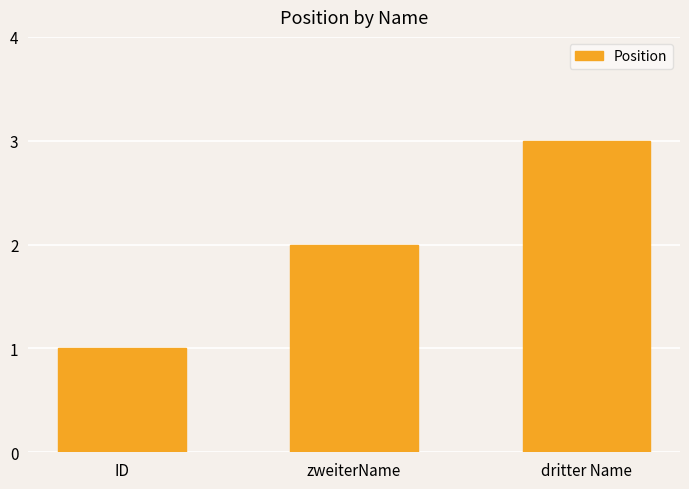

How many distinct data groups are displayed?

1